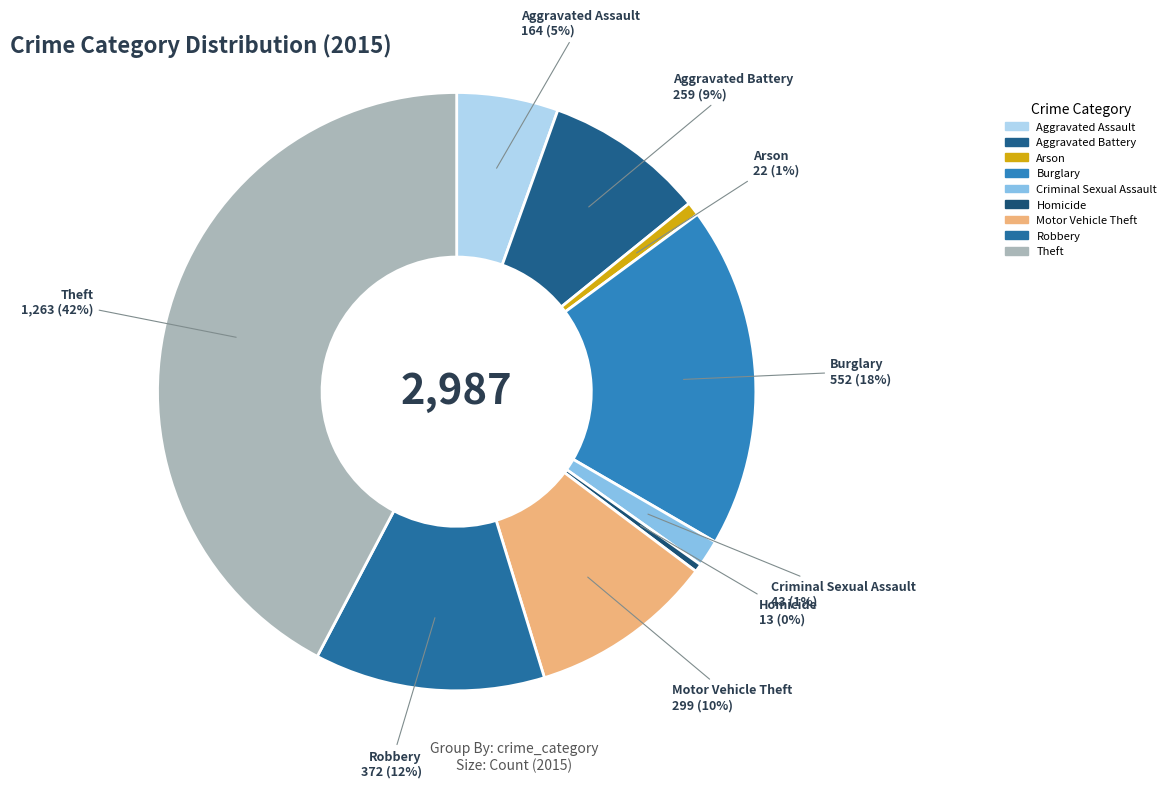

Do Arson and Theft together represent more than half of the pie?

No